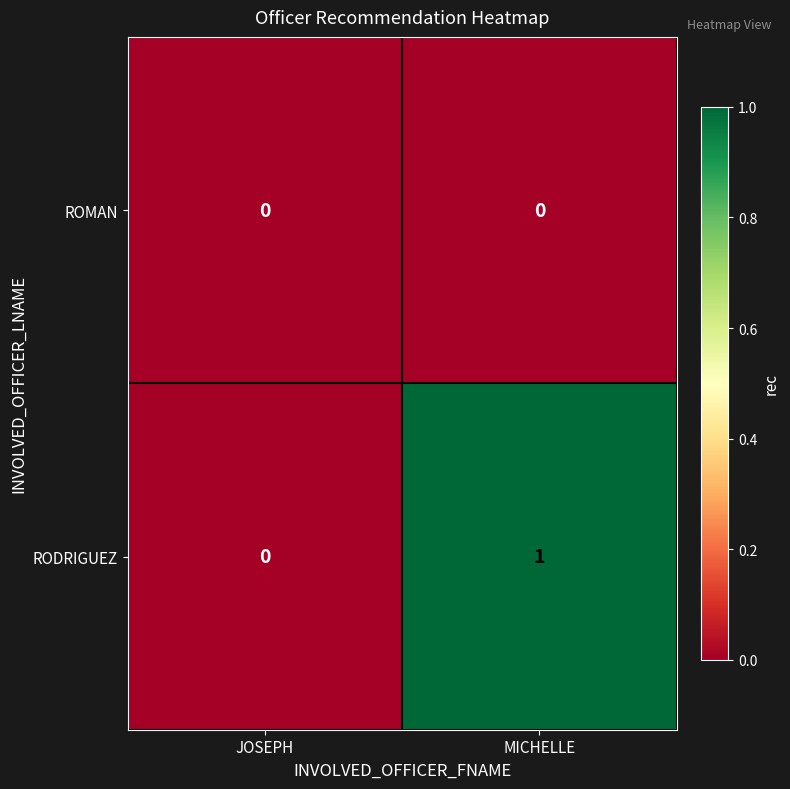

At which category is the sum across all series the highest?

MICHELLE